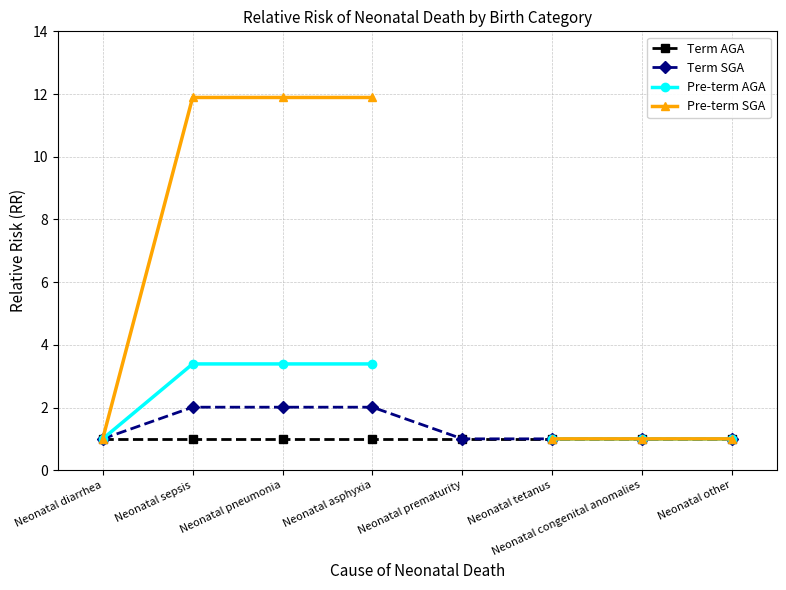

The Pre-term AGA series shows 1.8 at Neonatal diarrhea. True or false?

False